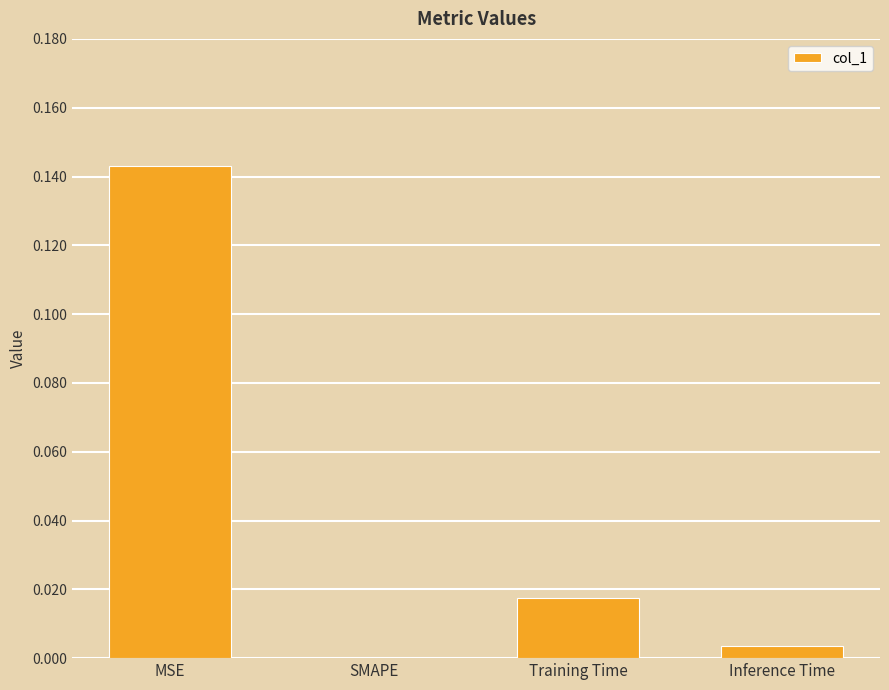

At which label is the value closest to 0?

SMAPE